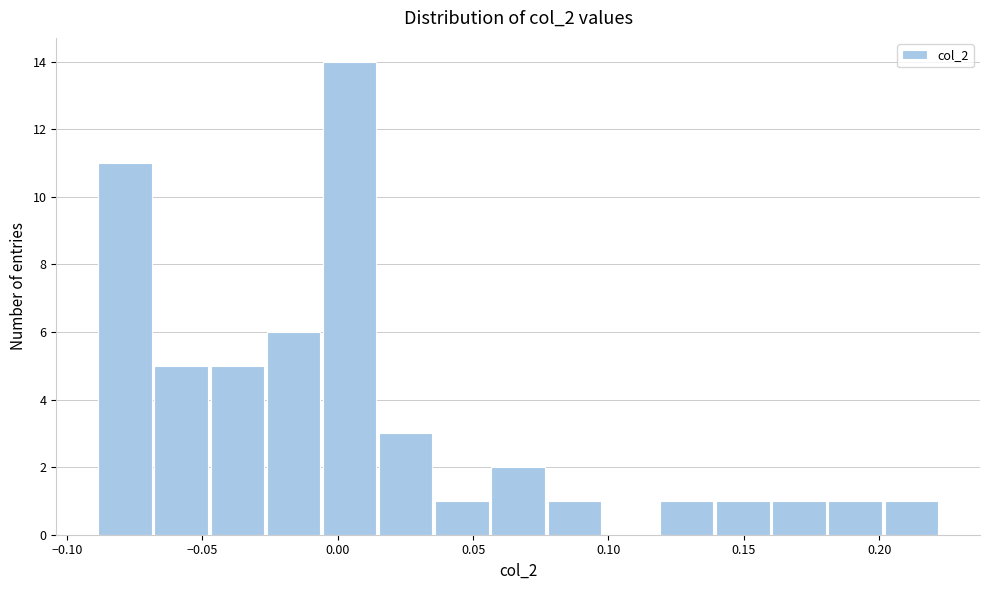

Reading left to right, transcribe this chart: for each bar, give the range it covers on the x-axis and its height. Neither the bar edges nor the heights are printed on the chart, so give them approximately, as read against the axes.

-0.090 to -0.070: 11
-0.070 to -0.050: 5
-0.050 to -0.025: 5
-0.025 to -0.005: 6
-0.005 to 0.015: 14
0.015 to 0.035: 3
0.035 to 0.055: 1
0.055 to 0.075: 2
0.075 to 0.100: 1
0.100 to 0.120: 0
0.120 to 0.140: 1
0.140 to 0.160: 1
0.160 to 0.180: 1
0.180 to 0.200: 1
0.200 to 0.220: 1